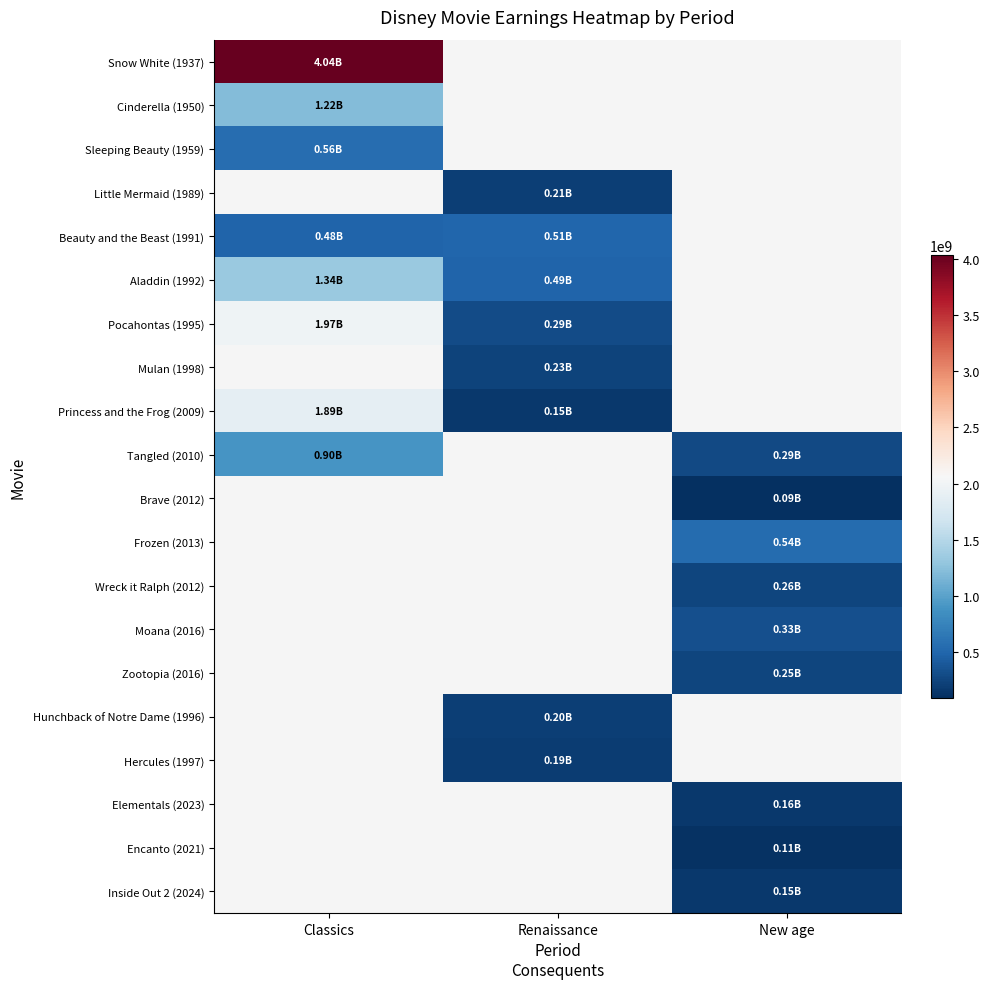

What is the spread (max minus min) of values at Classics?

3559375857.0